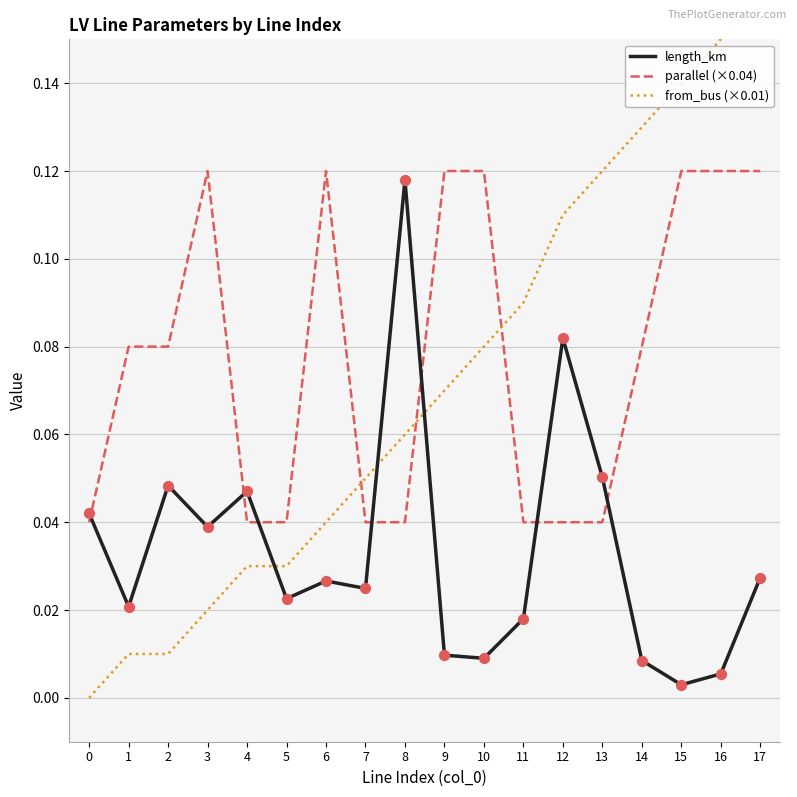

What is the total value across all series at 10?

0.2